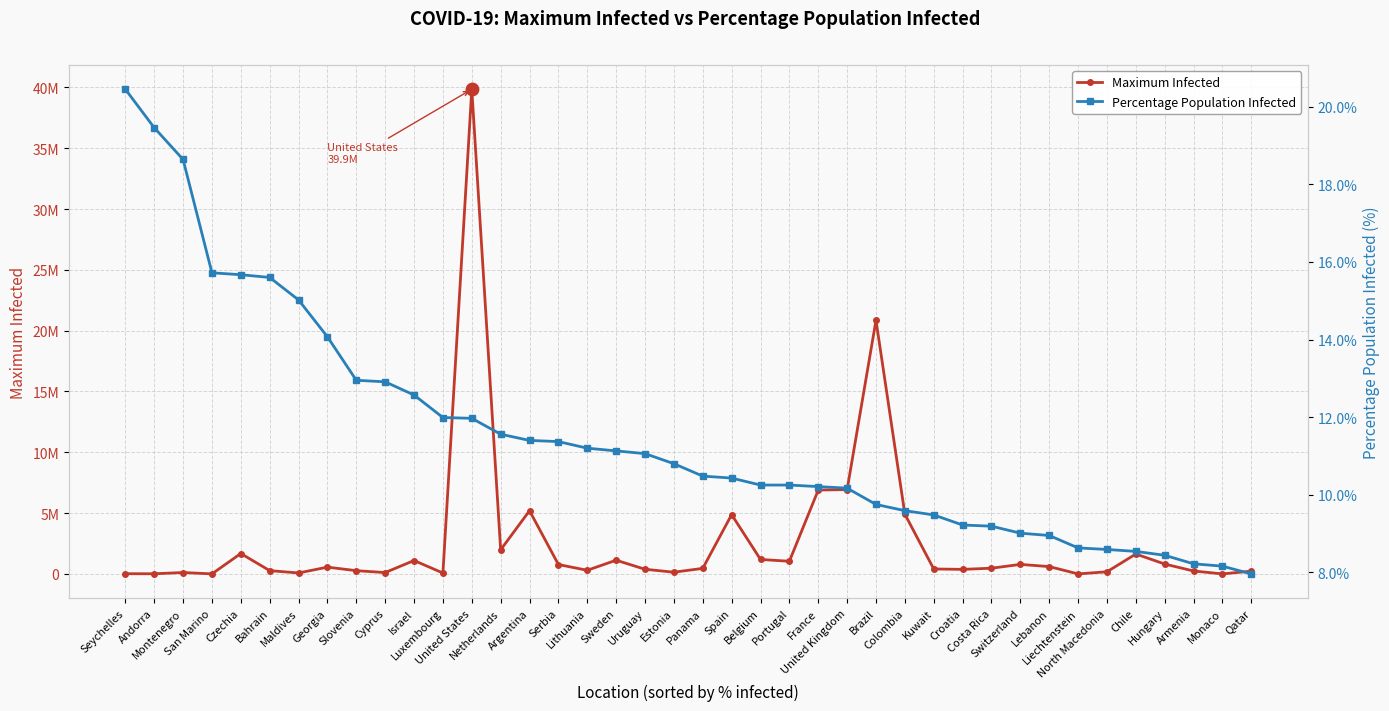

Which series reaches the maximum Y coordinate?

Maximum Infected